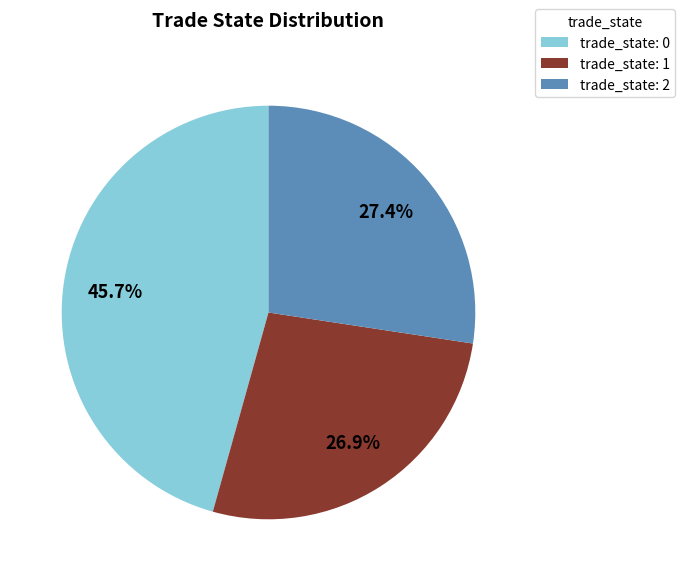

What percentage is NOT represented by trade_state: 1?

73.1%